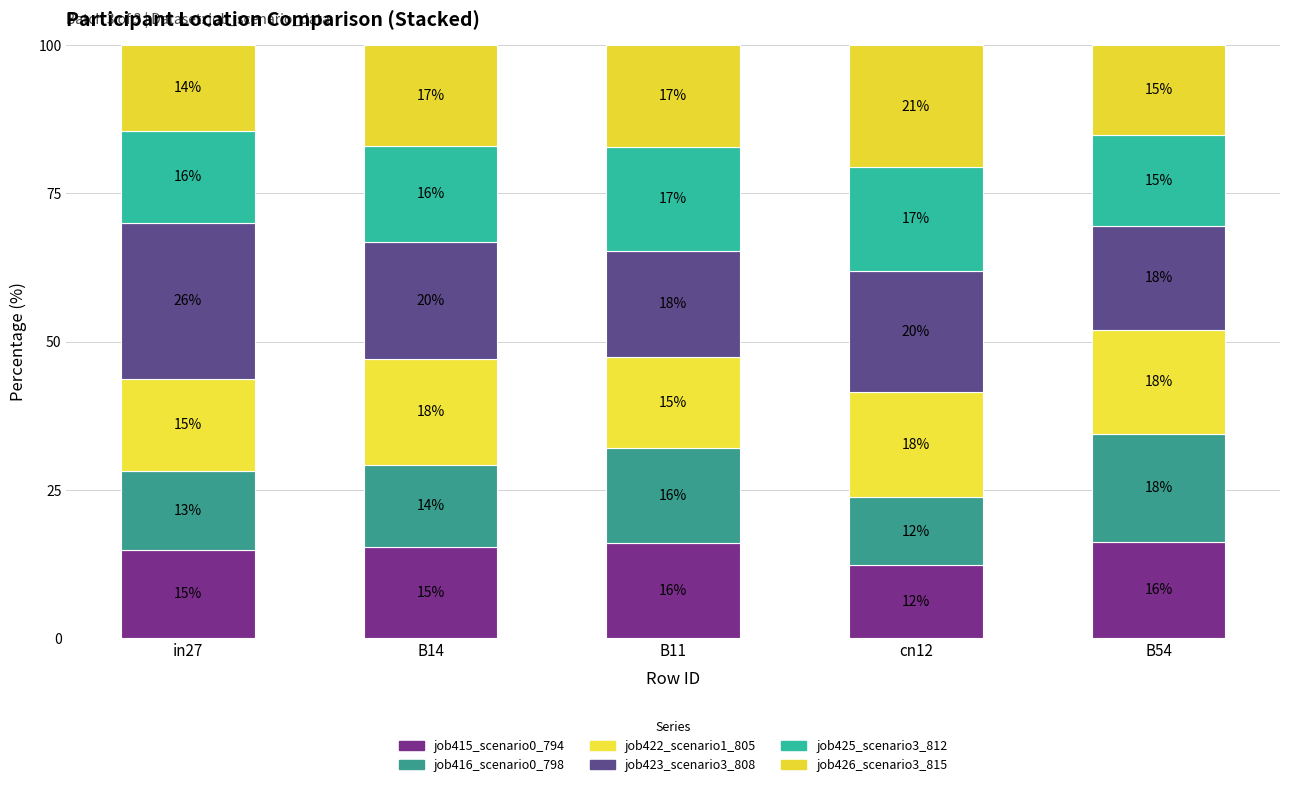

Which series has the largest range (max minus min)?

job423_scenario3_808